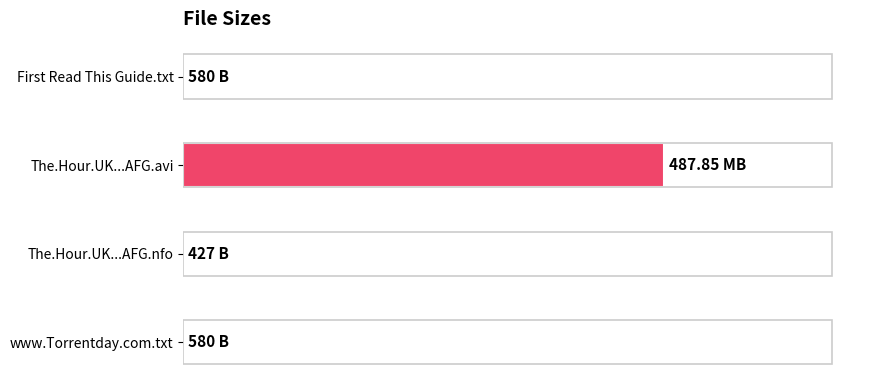

Are the bars horizontal?

Yes